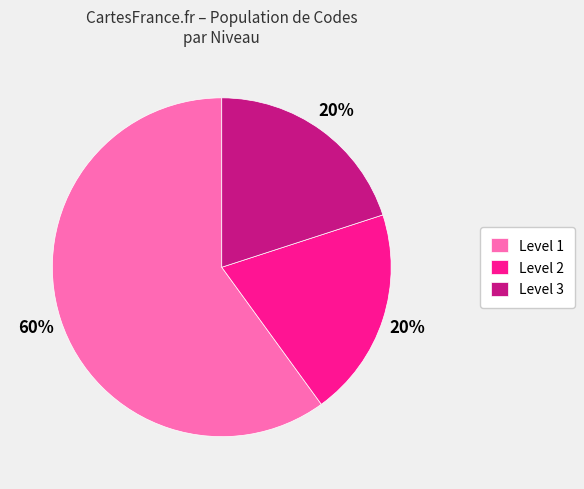

The Level 2 slice represents 26% of the pie. True or false?

False